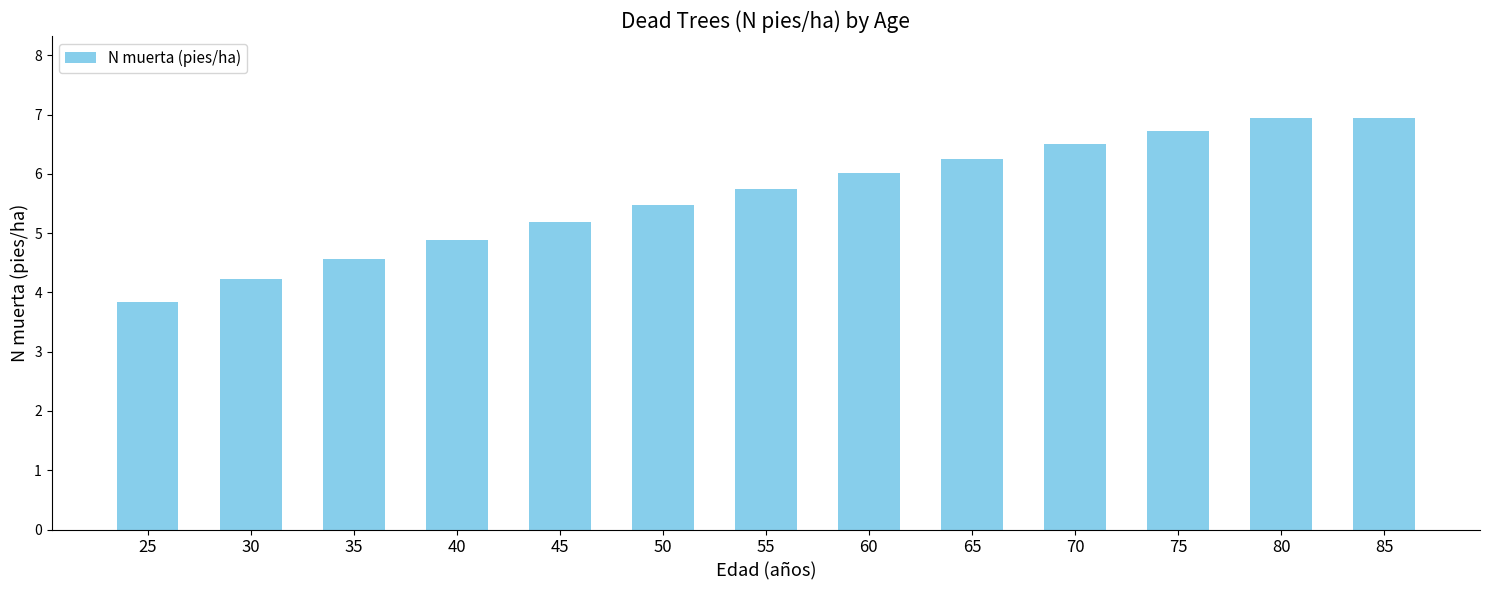

The value at 50 is 5.5. True or false?

True